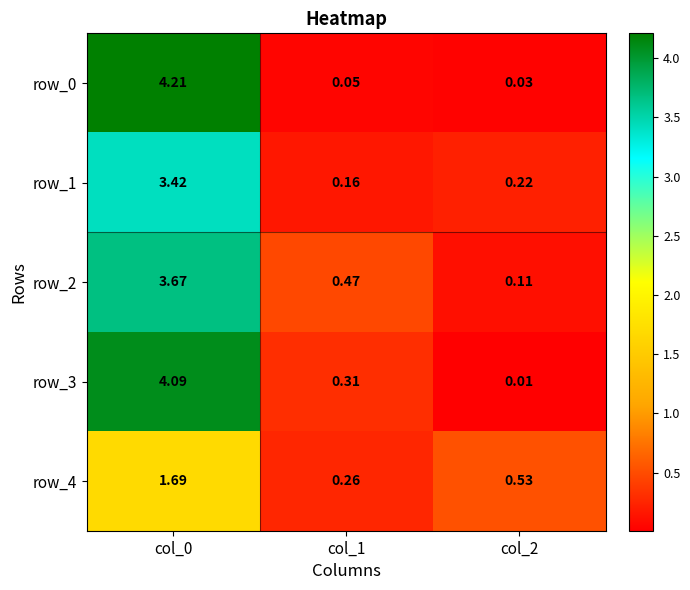

Which label corresponds to the smallest value in the chart?

col_2